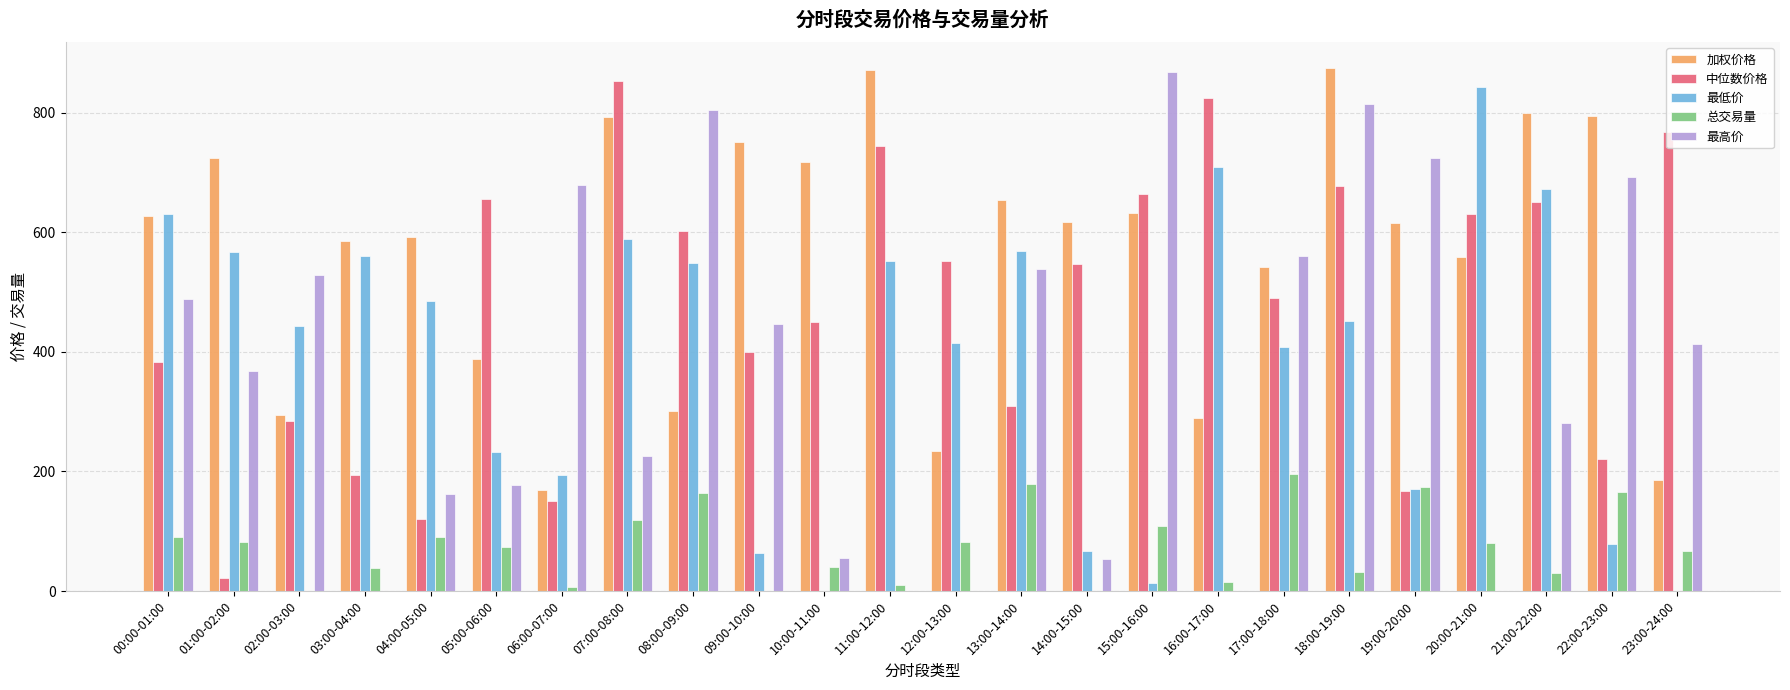

What are all the series names shown in the legend?

加权价格, 中位数价格, 最低价, 总交易量, 最高价